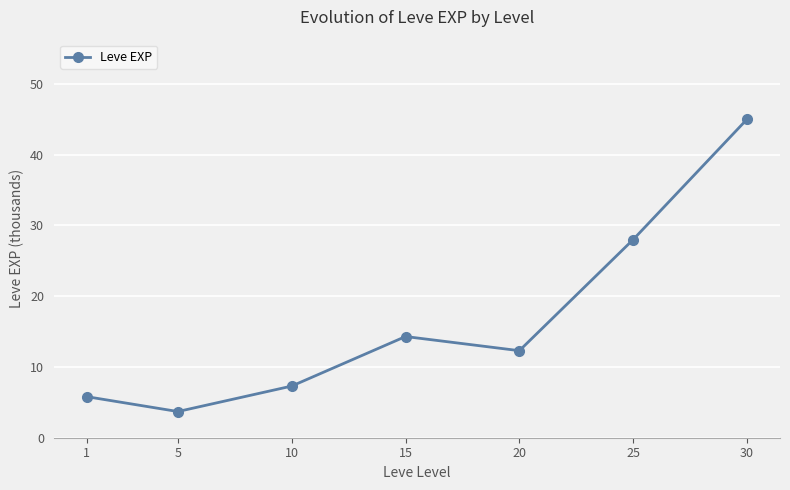

What is the difference between the values at 30 and 15?

30.7